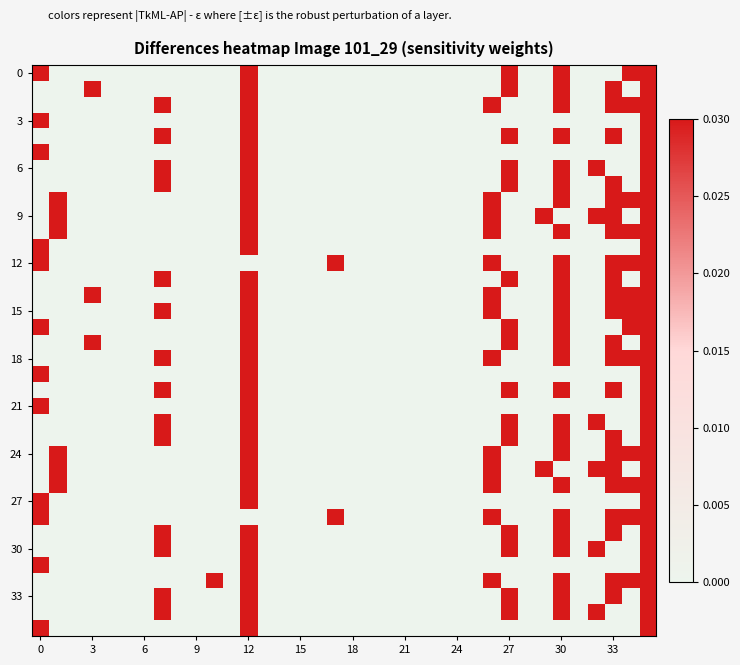

Count the number of data series in this chart.

36